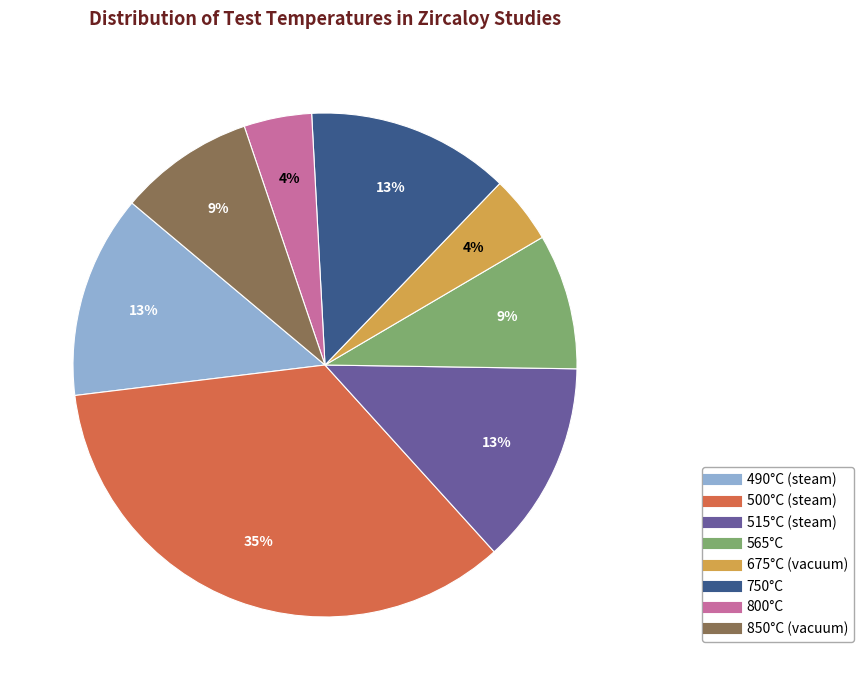

Is the sum of 750°C and 800°C greater than half?

No